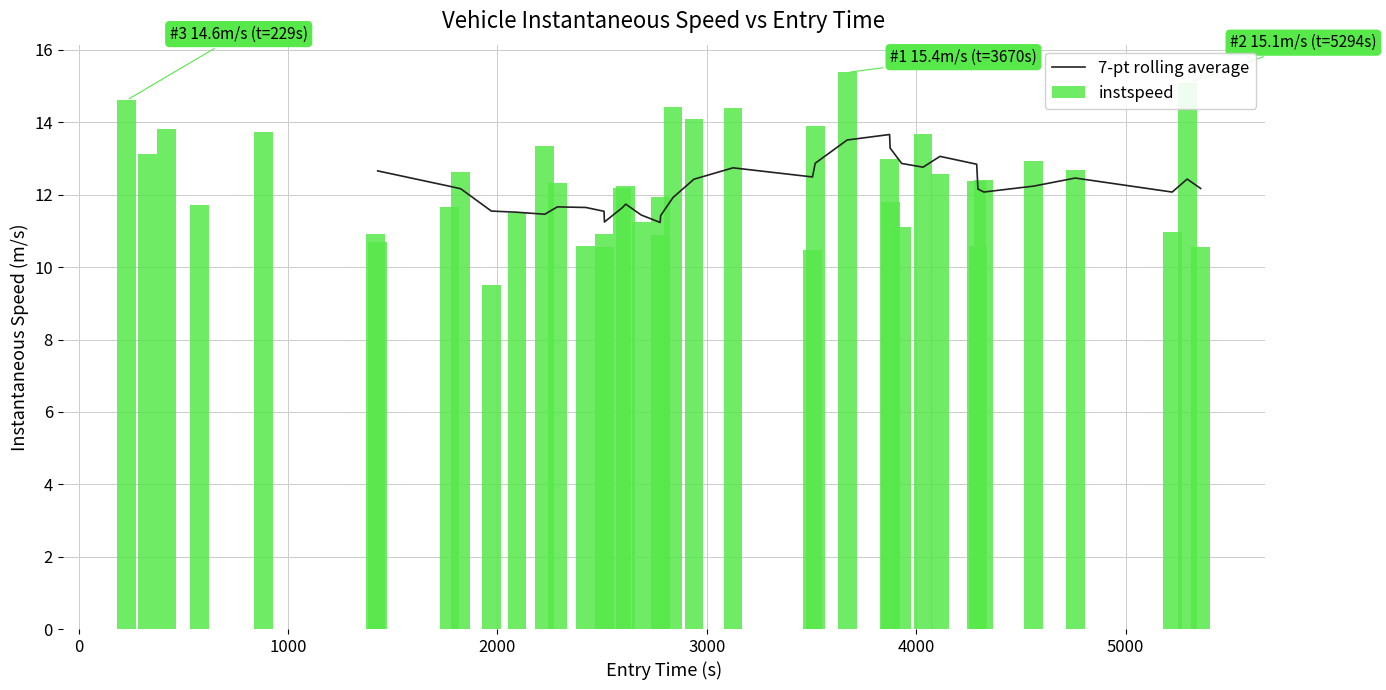

What is the maximum value shown in the chart?

15.4